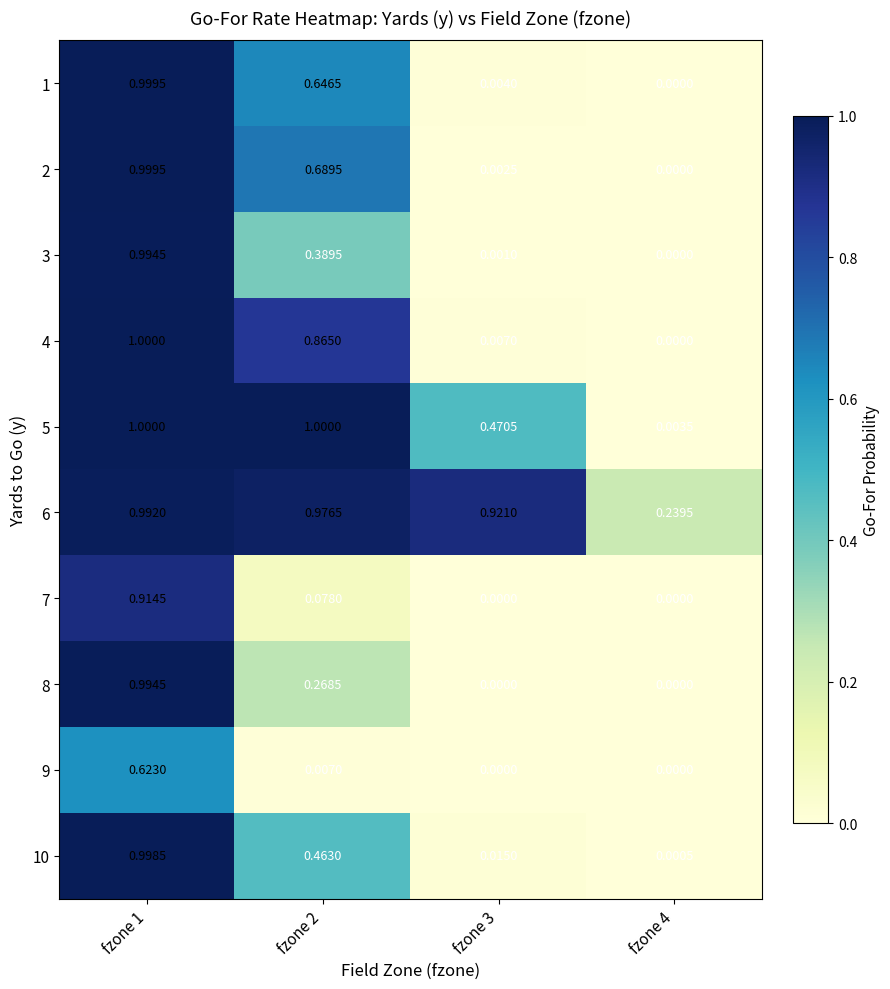

Is the value of 3 at fzone 1 greater than the value of 4 at fzone 3?

Yes